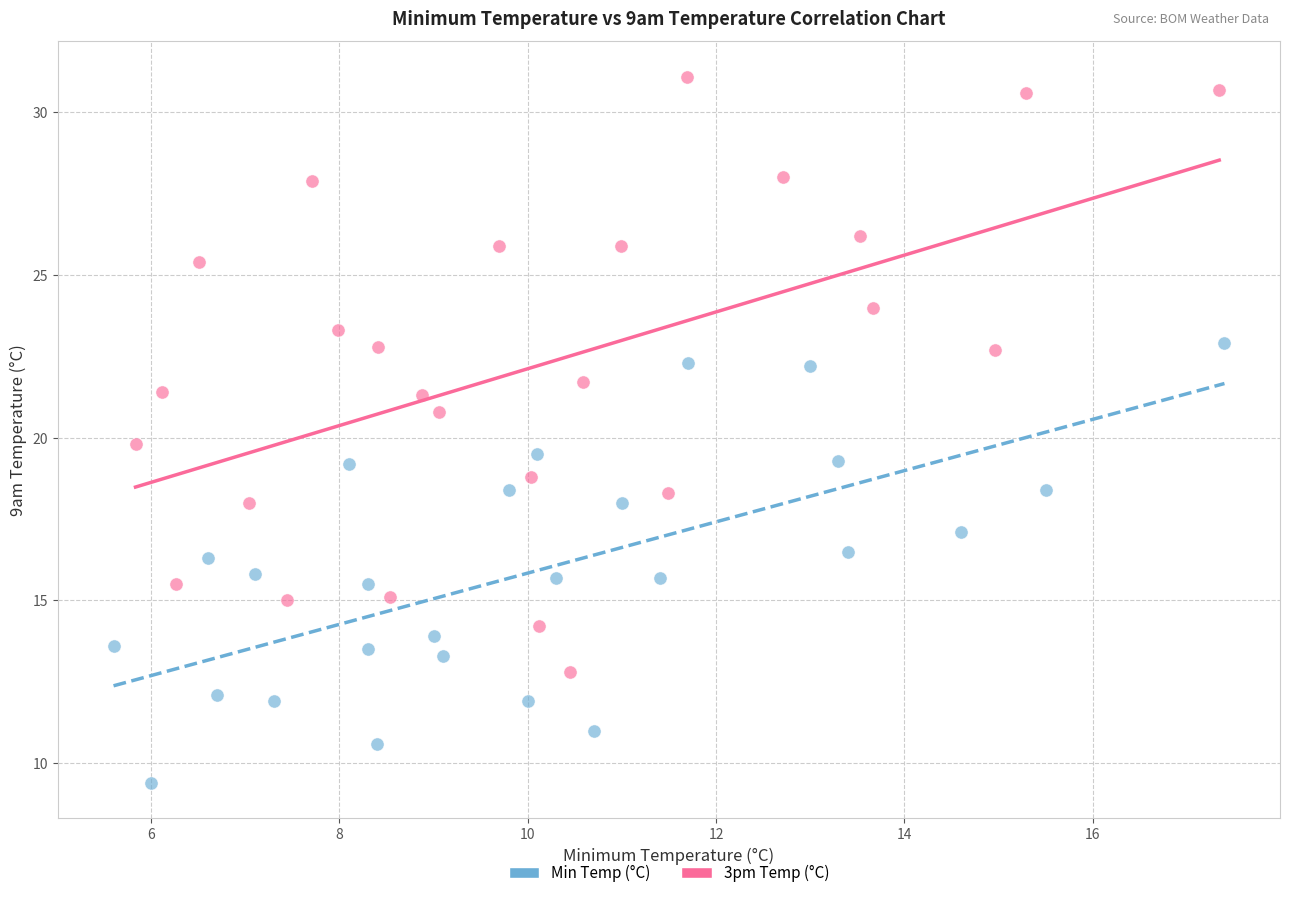

Which series has the largest Y range (max minus min)?

3pm Temp (°C)